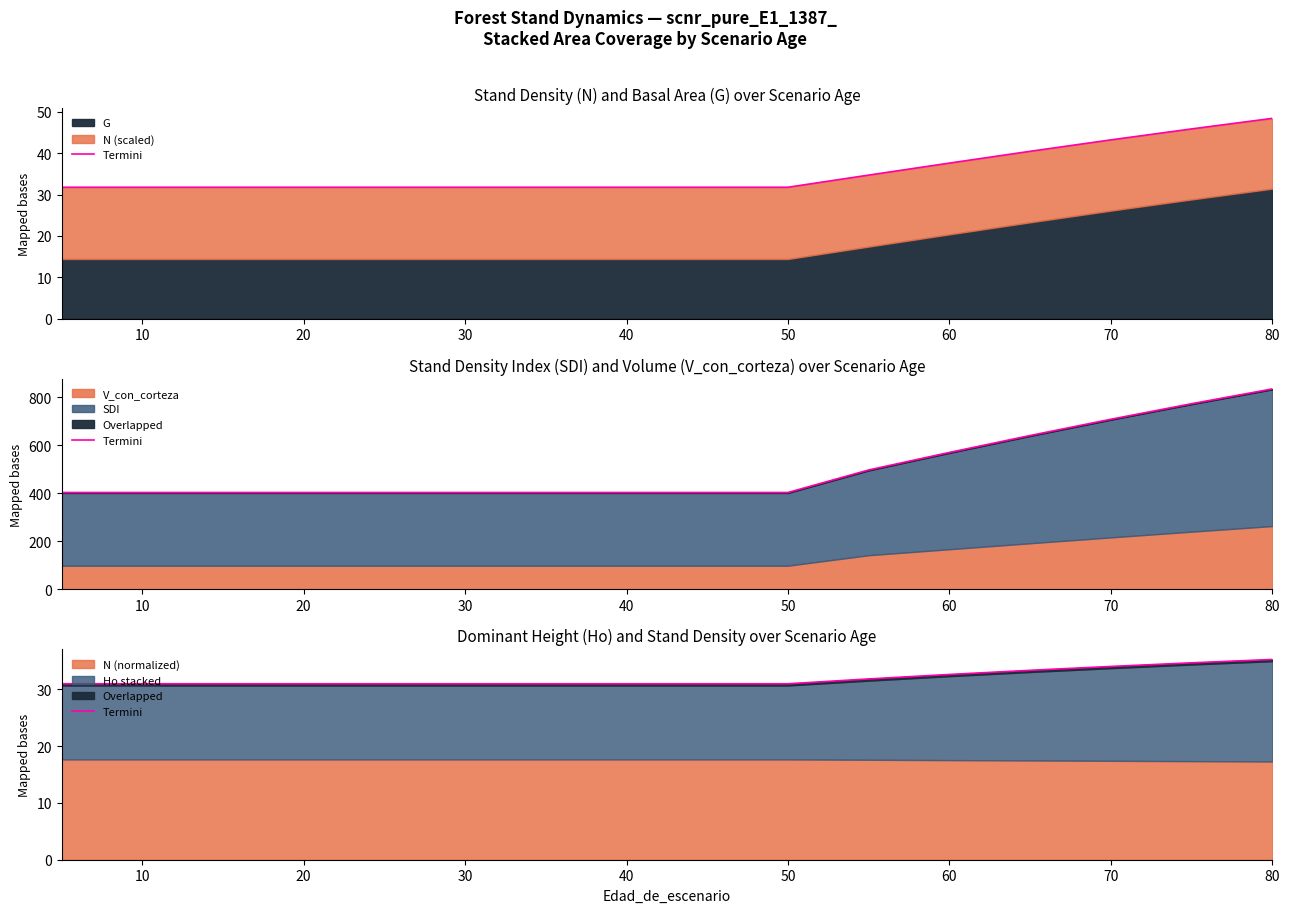

True or false: the data shows 45.2 at 50.

False